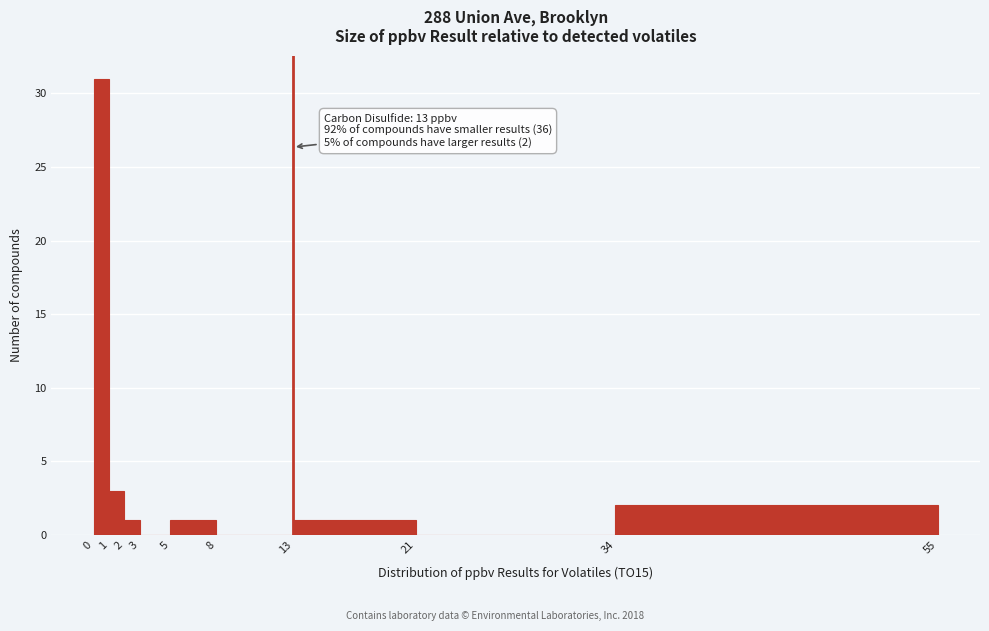

Over which range of the x-axis is the bar tallest?

0 to 1